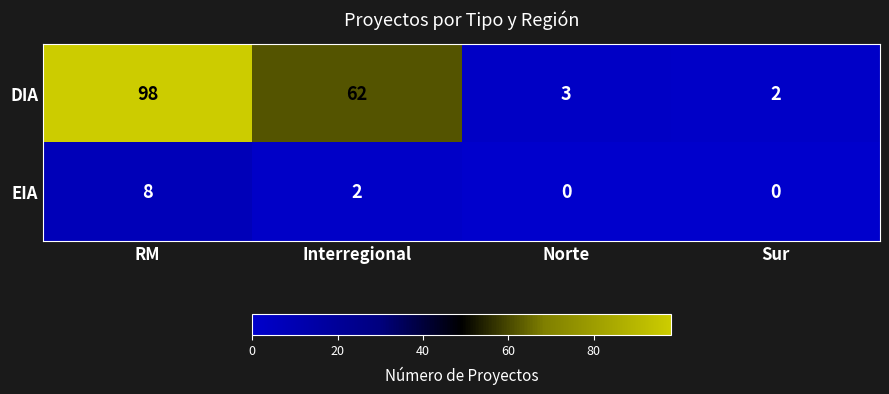

Reading right to left, what are all the values shown in this chart?

DIA: 2	3	62	98
EIA: 0	0	2	8